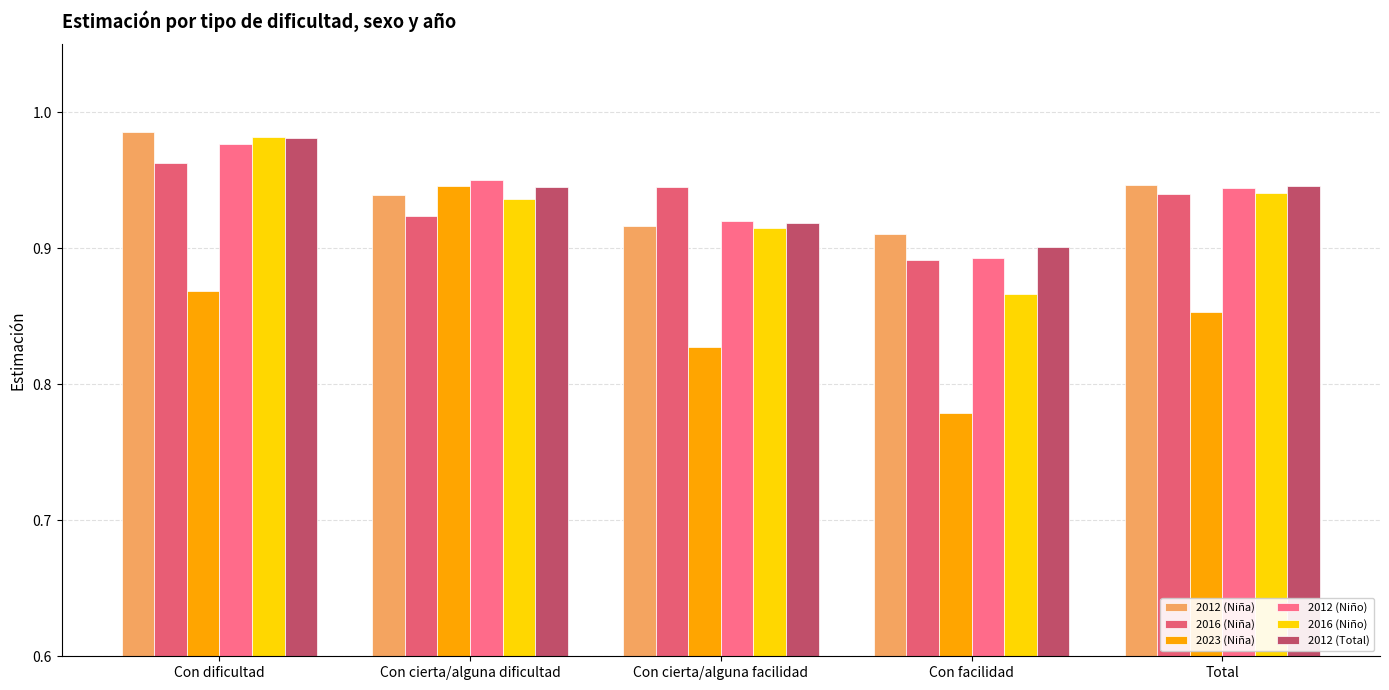

What is the value of the 2012 (Niño) bar at the 4th from the left?

0.9